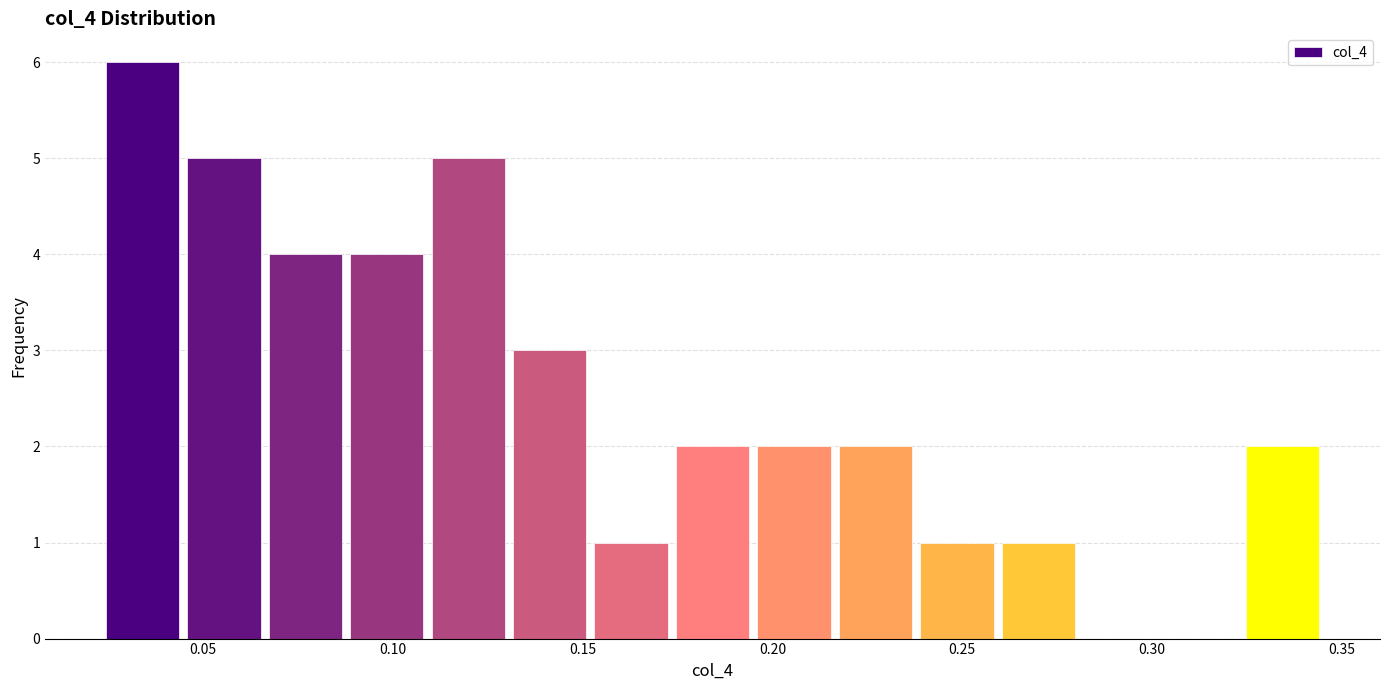

Reading left to right, transcribe this chart: for each bar, give the range it covers on the x-axis and its height. Neither the bar edges nor the heights are printed on the chart, so give them approximately, as read against the axes.

0.025 to 0.045: 6
0.045 to 0.065: 5
0.065 to 0.090: 4
0.090 to 0.110: 4
0.110 to 0.130: 5
0.130 to 0.150: 3
0.150 to 0.175: 1
0.175 to 0.195: 2
0.195 to 0.215: 2
0.215 to 0.240: 2
0.240 to 0.260: 1
0.260 to 0.280: 1
0.280 to 0.300: 0
0.300 to 0.325: 0
0.325 to 0.345: 2